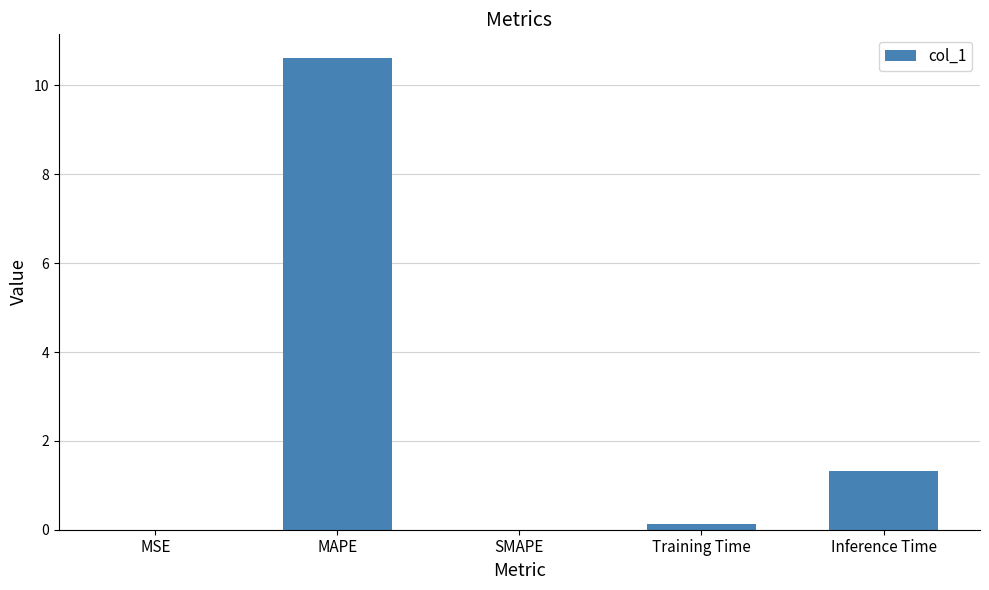

Between SMAPE and Inference Time, which is larger?

Inference Time